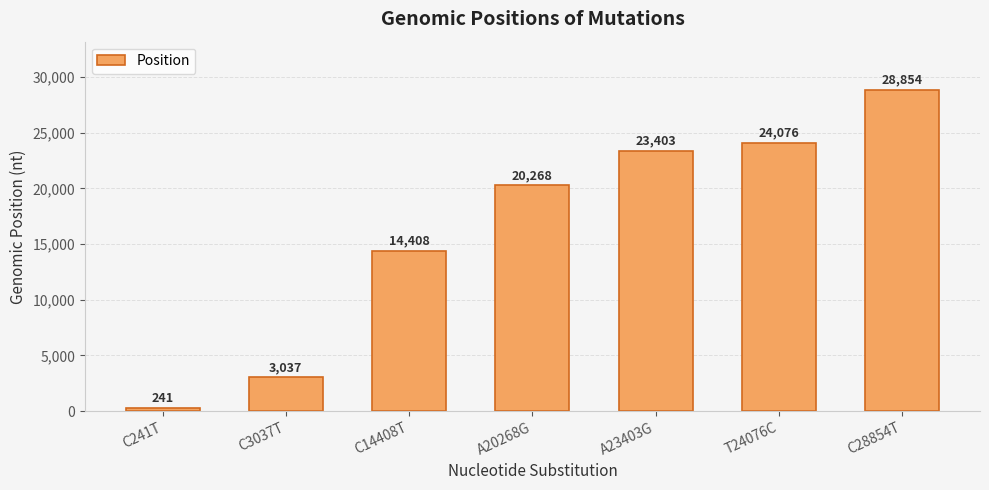

What is the sum of all values?

114287